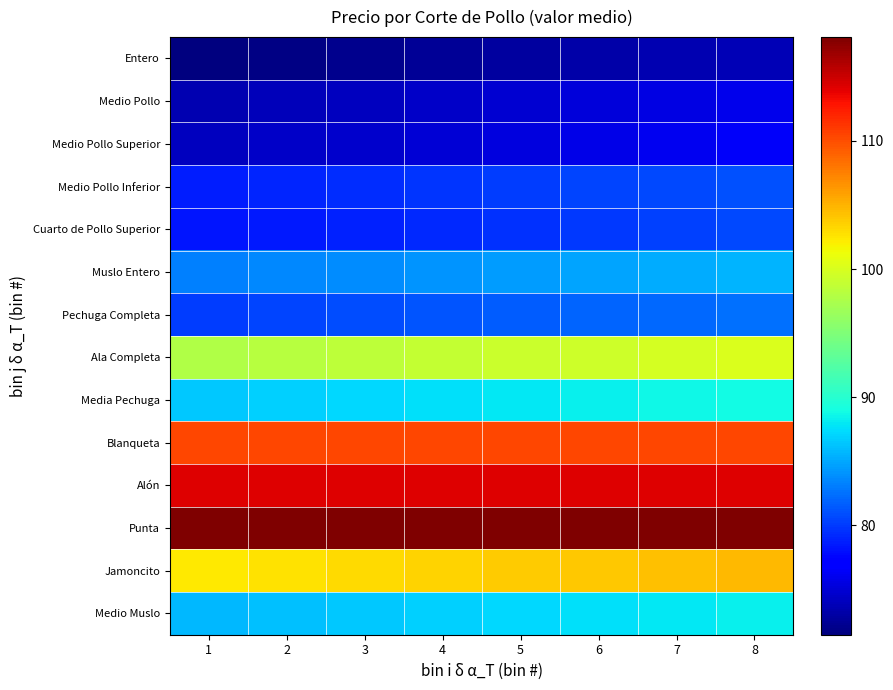

Which label corresponds to the largest value in the chart?

1